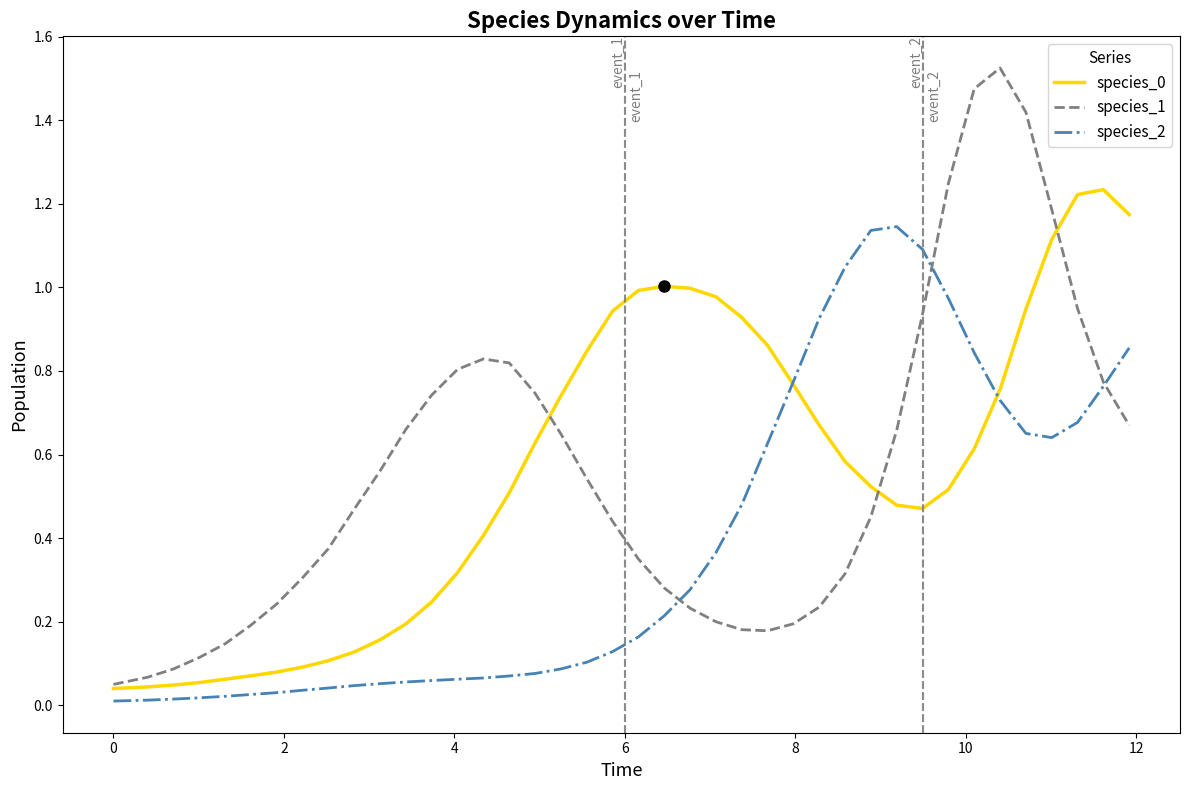

Which series has the largest range (max minus min)?

species_1